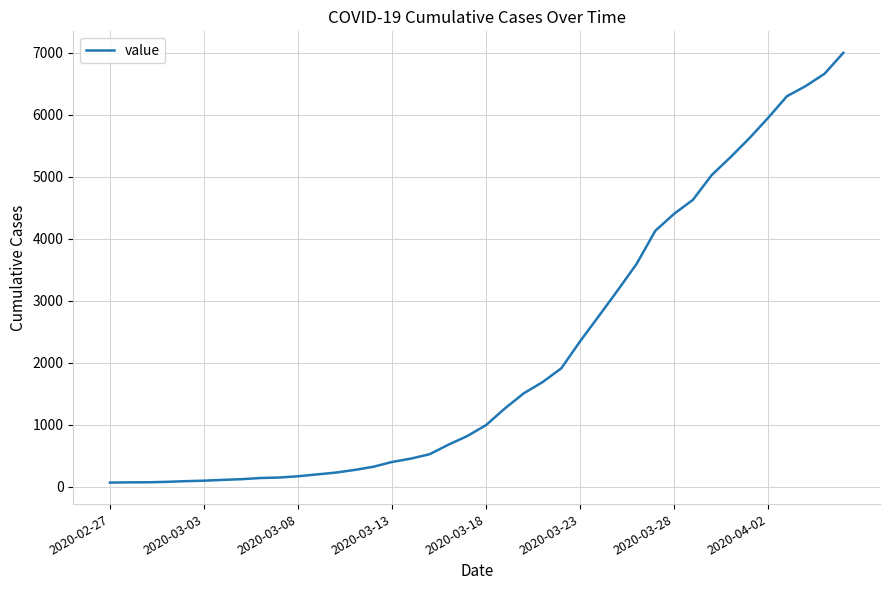

What is the difference between the maximum and minimum values?

6937